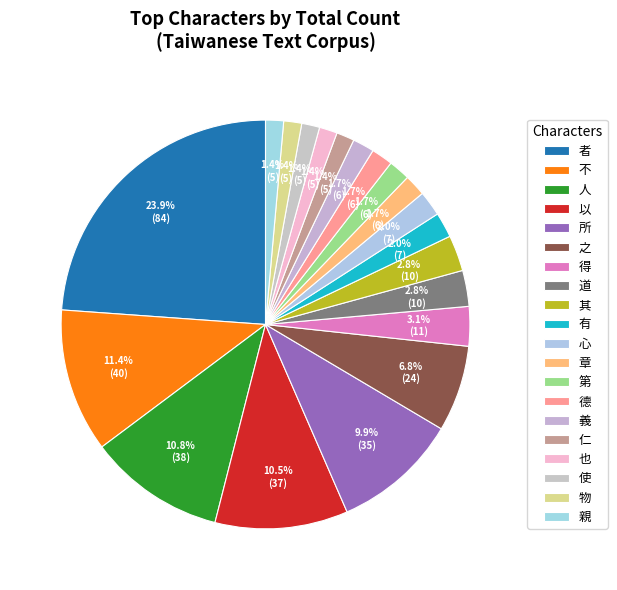

How many slices are in this pie chart?

20